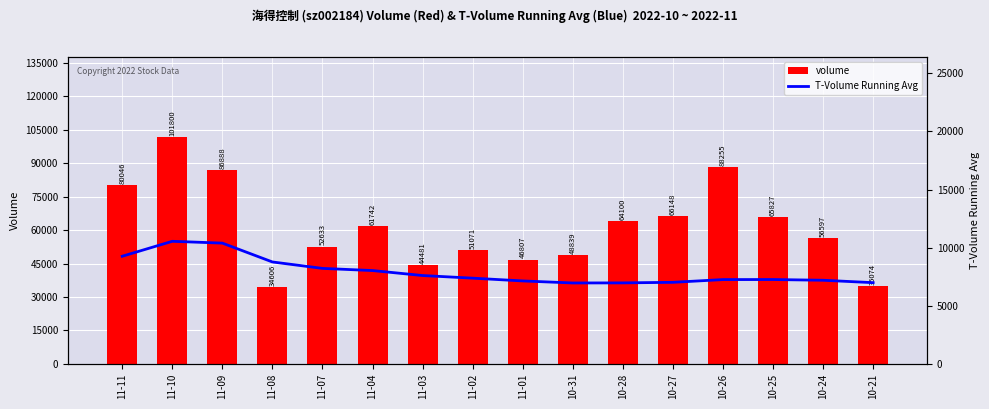

What is the value of the volume bar at the 10th from the left?

48839.0